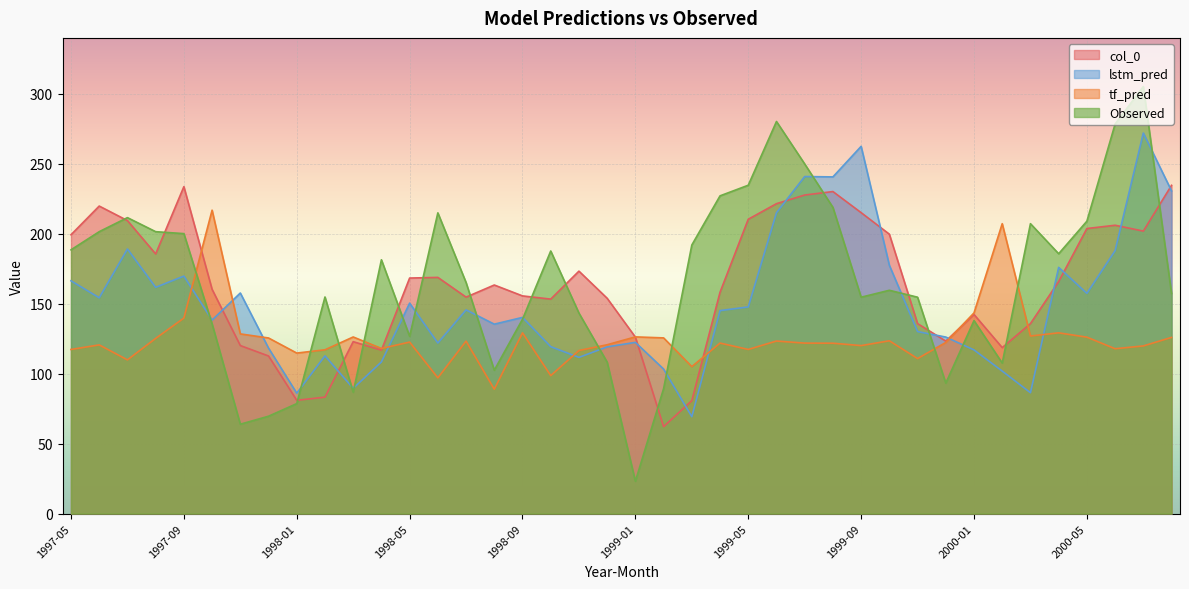

How many categories are shown in the chart?

40